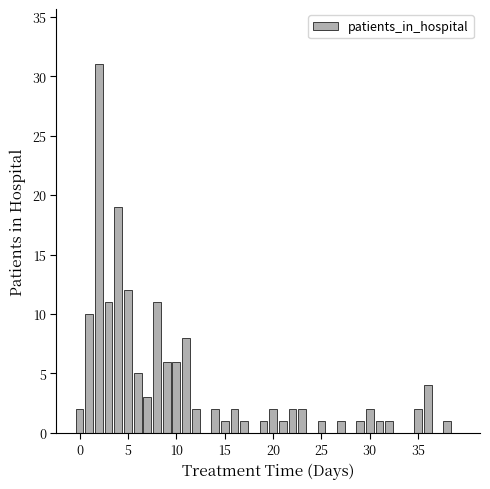

Are the bars grouped side by side (vs. stacked)?

No